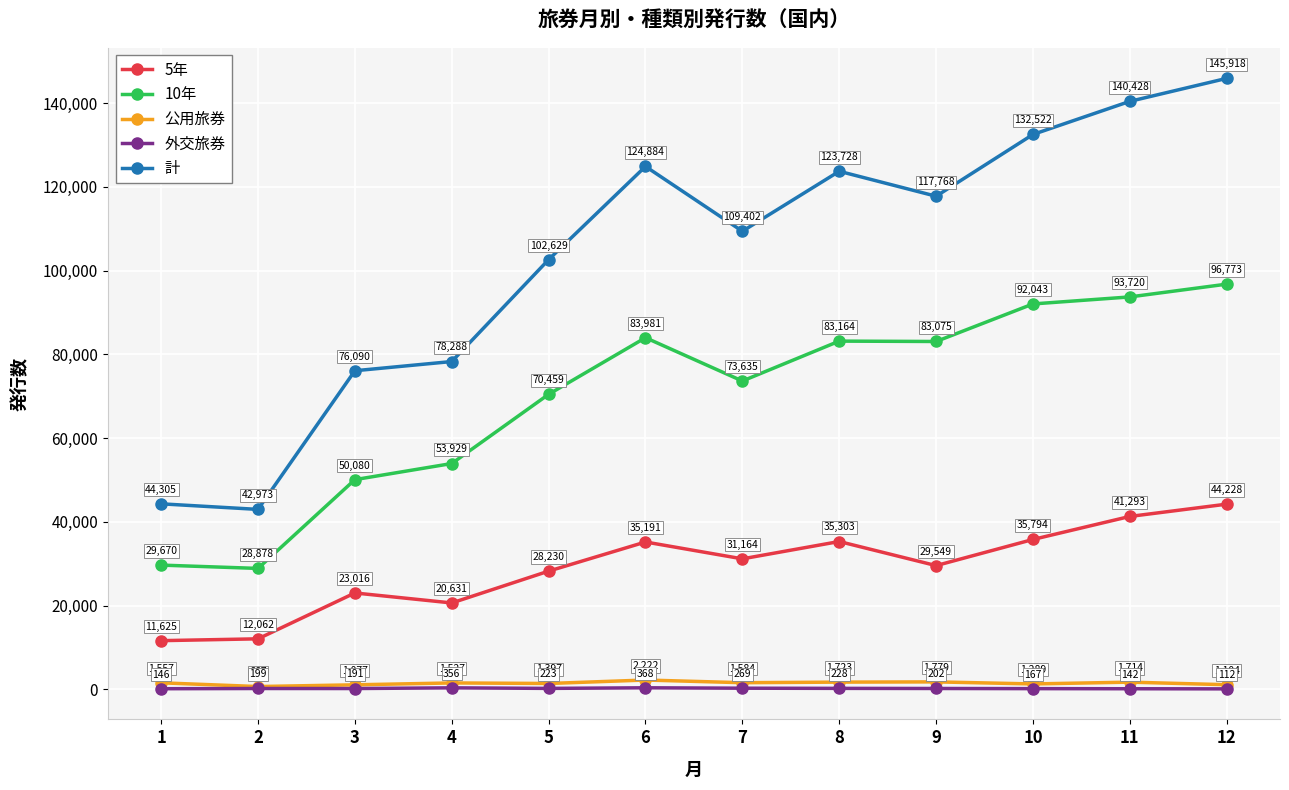

What is the value of the 外交旅券 point at the 7th from the left?

269